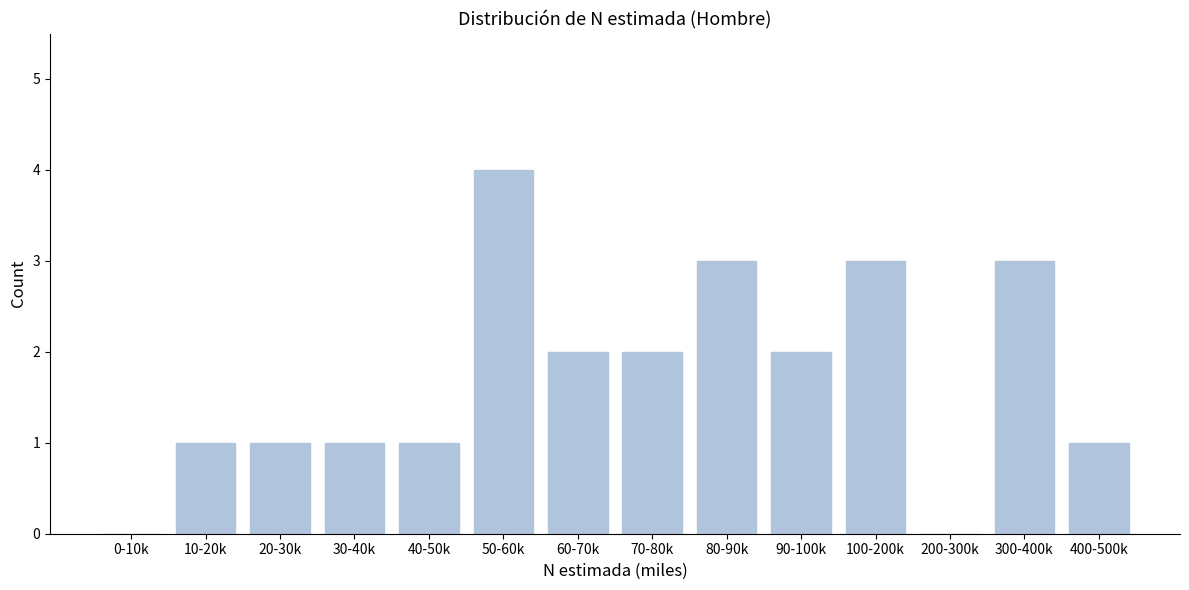

Reading left to right, extract all data points from this chart.

0-10k=0	10-20k=1	20-30k=1	30-40k=1	40-50k=1	50-60k=4	60-70k=2	70-80k=2	80-90k=3	90-100k=2	100-200k=3	200-300k=0	300-400k=3	400-500k=1